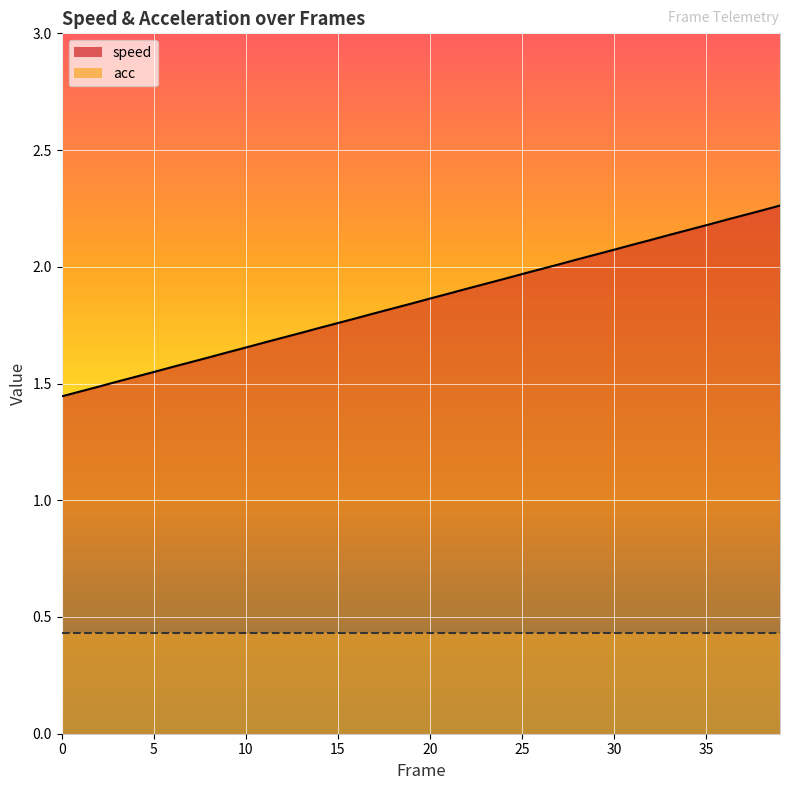

What is the average value?

1.9